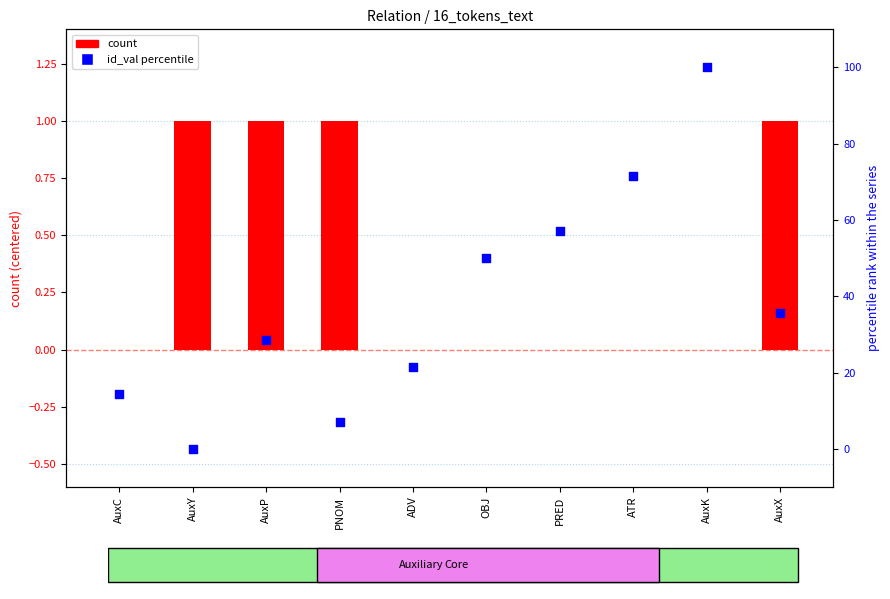

Which series has the largest total across all categories?

id_val percentile